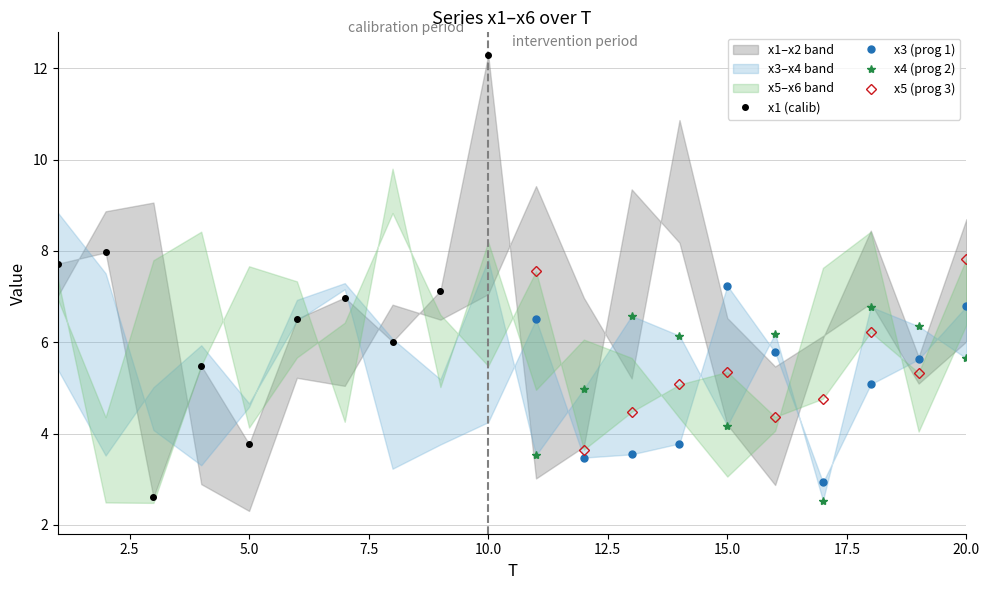

Is the value of x1 (calib) at 0.0 greater than the value of x4 (prog 2) at 5.0?

Yes